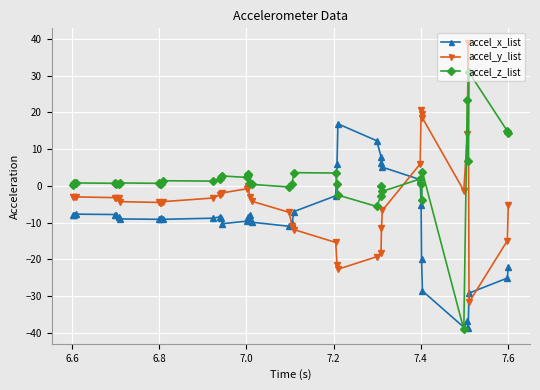

True or false: accel_z_list has more than 1 points higher than both neighbors.

True